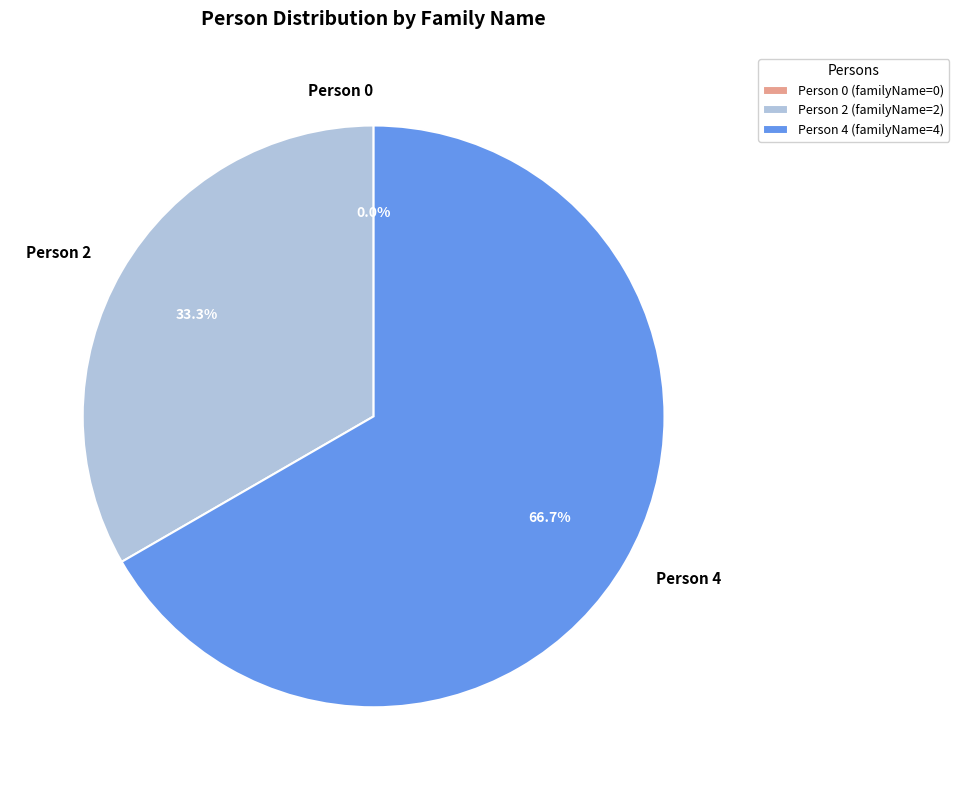

What percentage is the Person 4 slice, to the nearest percent?

67%